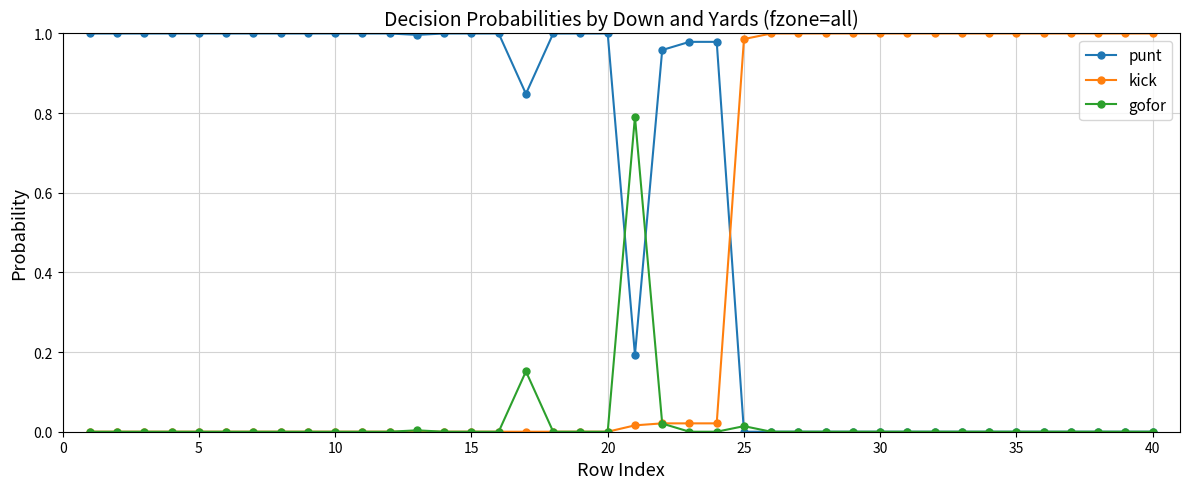

List the series in order of their overall mean, lowest first.

gofor, kick, punt